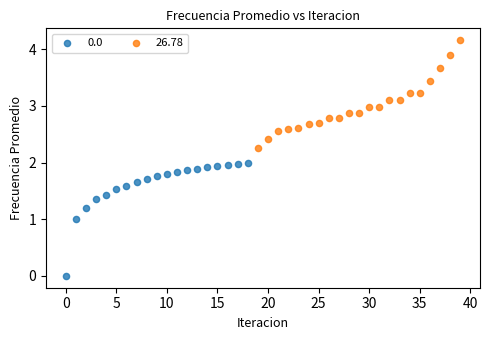

Which series reaches the maximum Y coordinate?

26.78